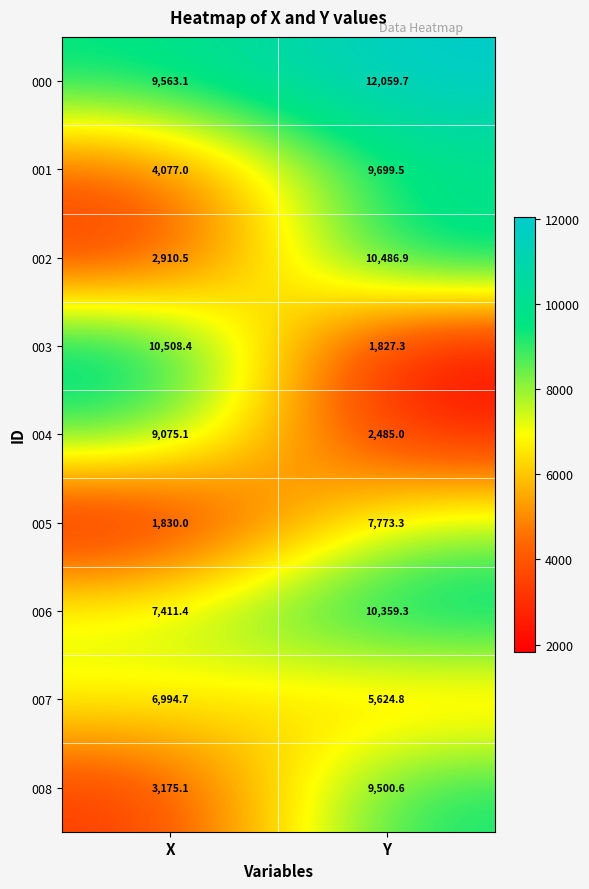

What is the average value of the 008 series?

6337.9